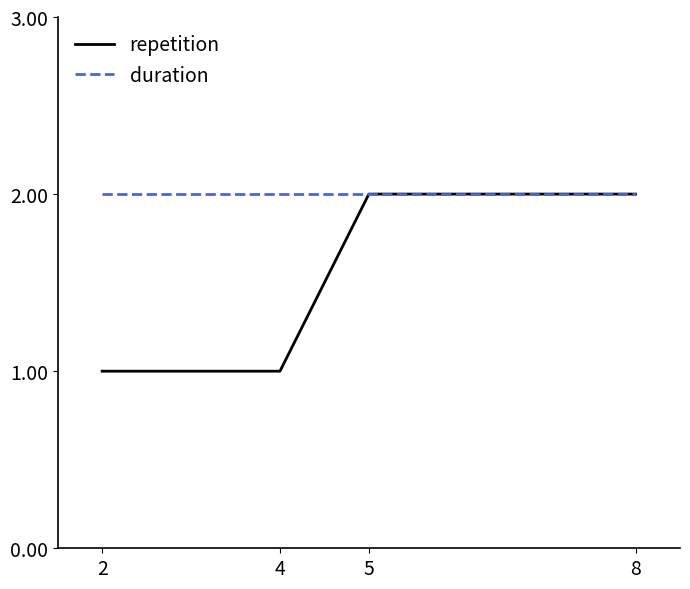

Which series changed the most between 2 and 5?

repetition